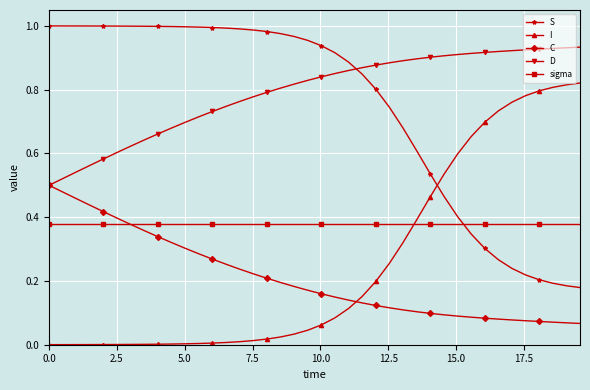

Which series has the largest total across all categories?

D